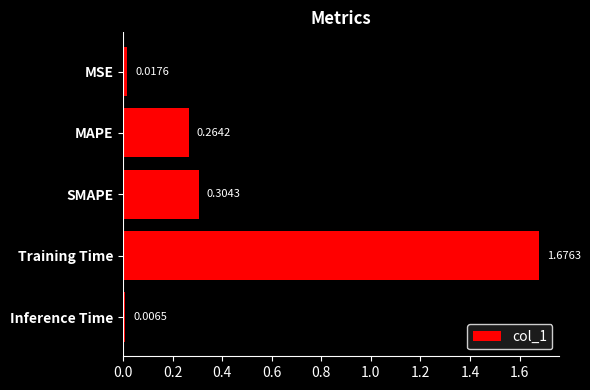

Rank the categories by value from highest to lowest.

Training Time, SMAPE, MAPE, MSE, Inference Time